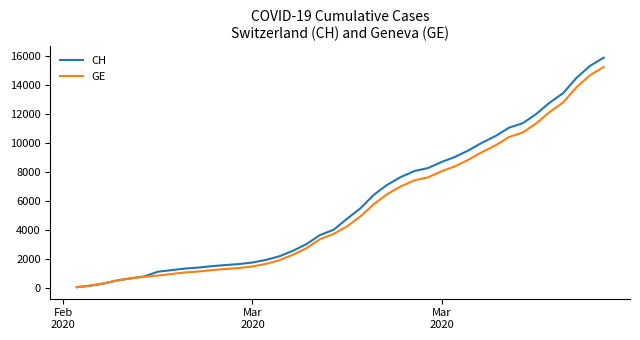

List the series in order of their overall mean, lowest first.

GE, CH